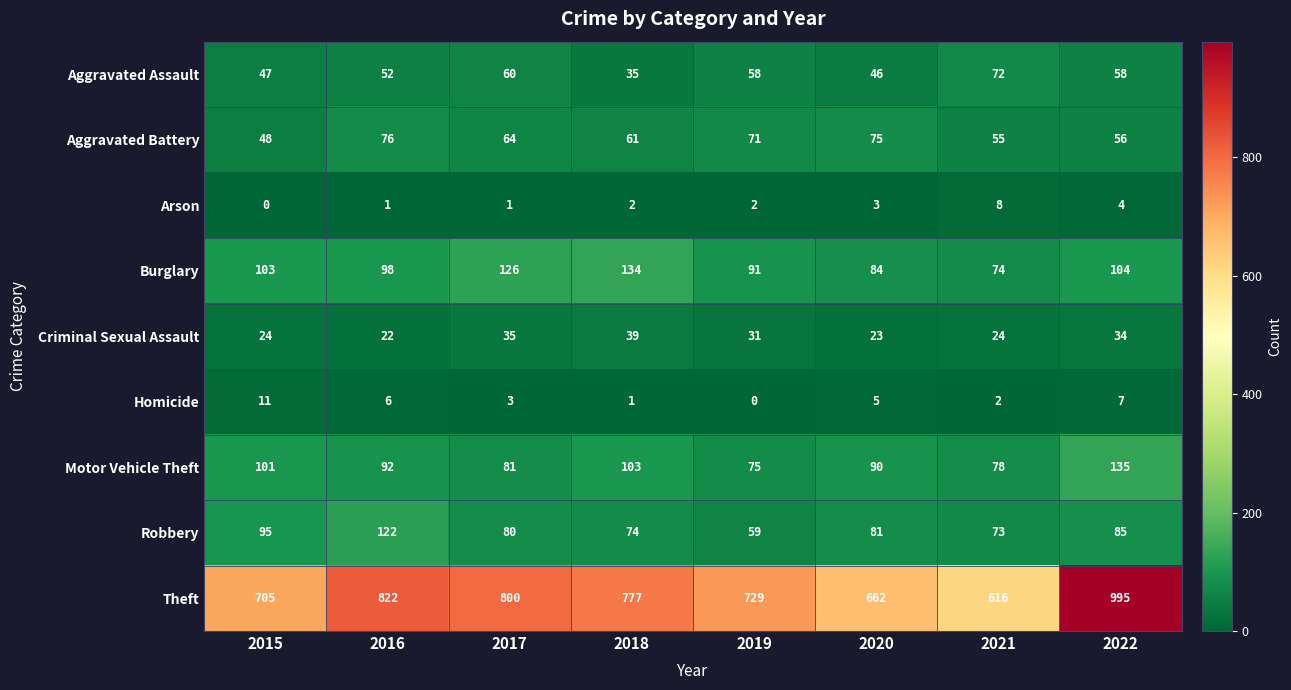

Rank the series by their maximum value, from highest to lowest.

Theft, Motor Vehicle Theft, Burglary, Robbery, Aggravated Battery, Aggravated Assault, Criminal Sexual Assault, Homicide, Arson